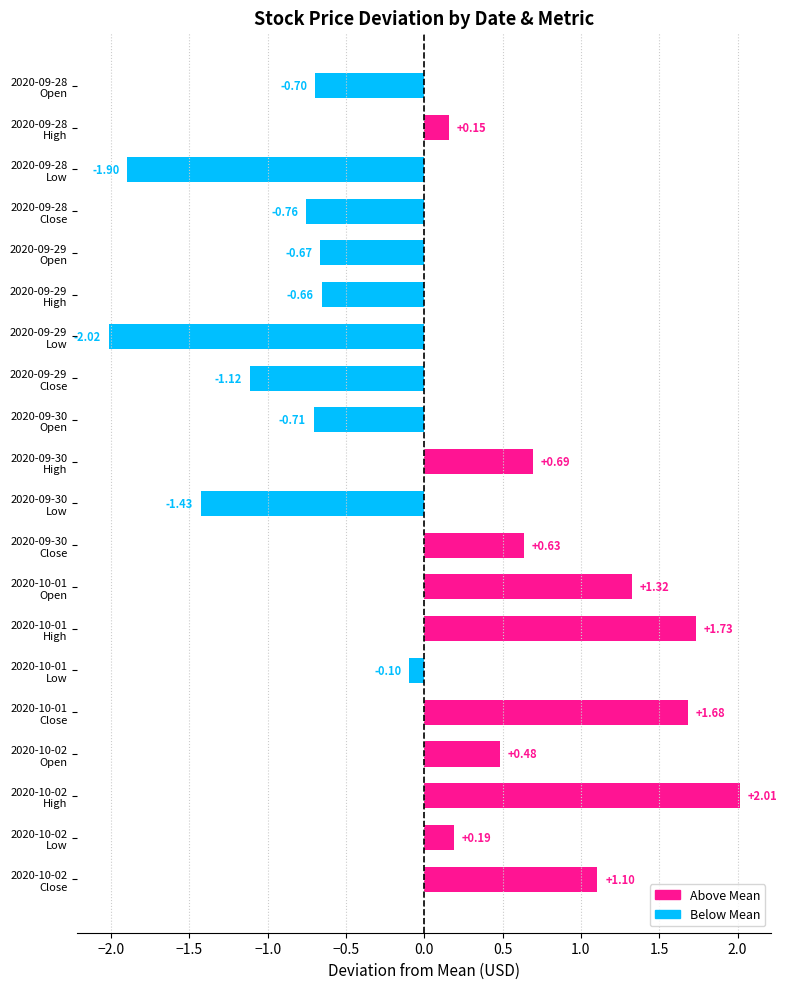

Does the chart contain any negative values?

Yes